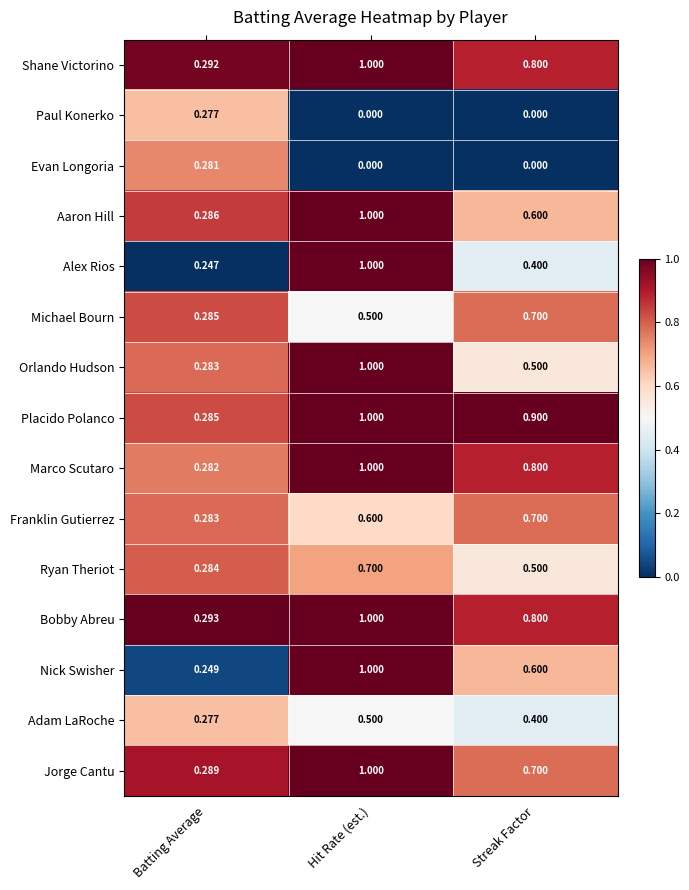

What is the spread (max minus min) of values at Hit Rate (est.)?

1.0